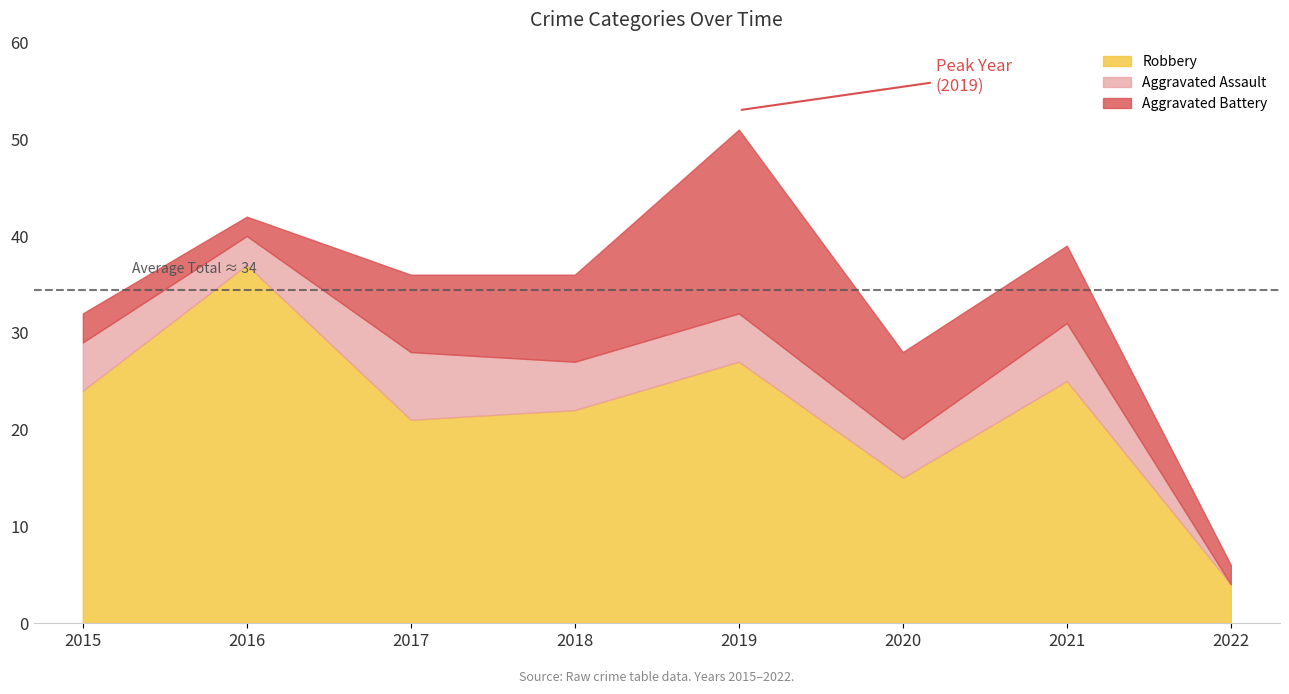

Between 2018 and 2022, which series saw the biggest shift?

Robbery